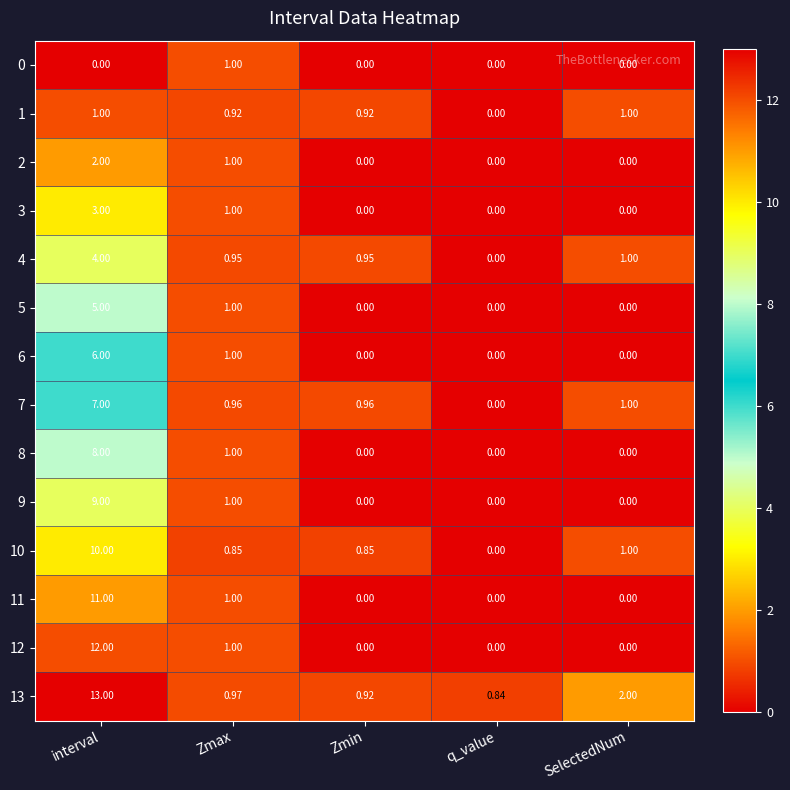

What is the difference between the highest and lowest values at interval?

13.0